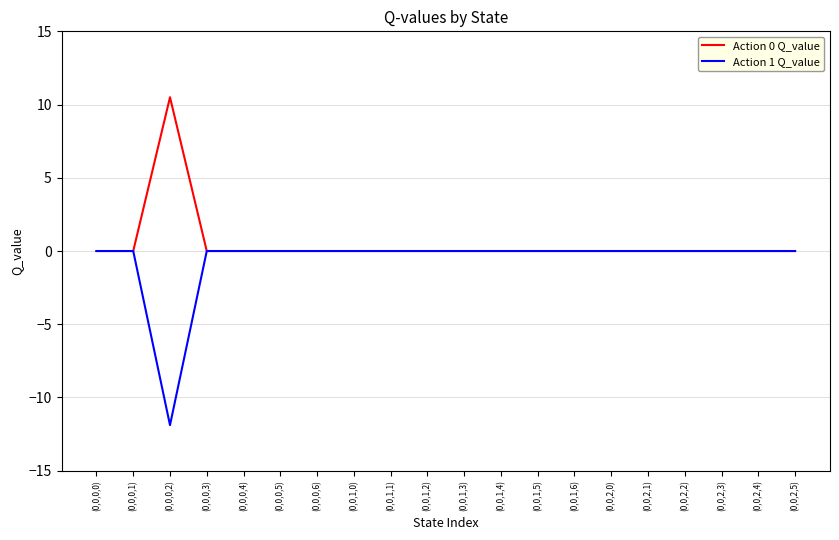

What are all the series names shown in the legend?

Action 0 Q_value, Action 1 Q_value